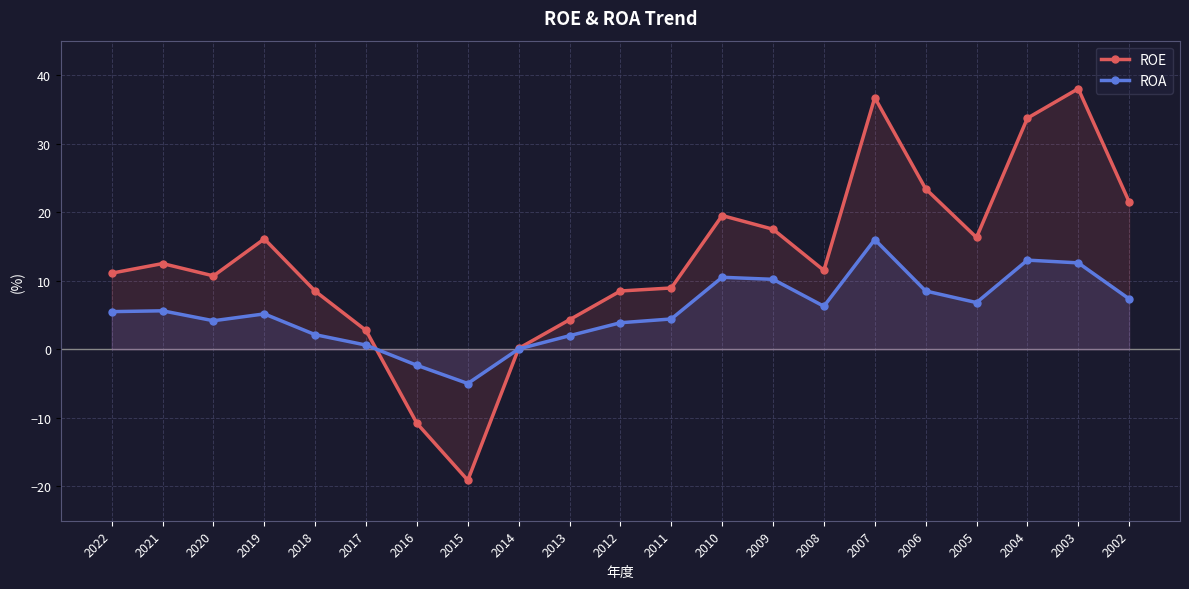

What is the maximum value shown in the chart?

38.0